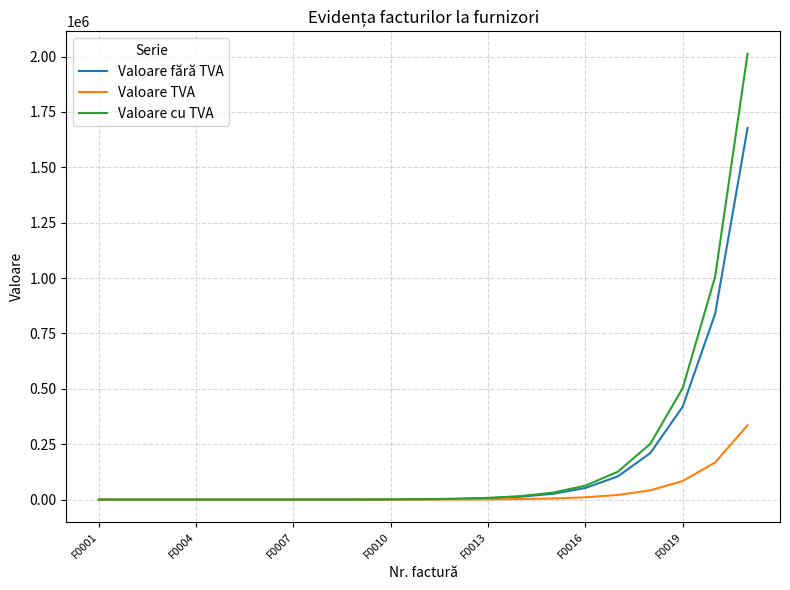

List the series in order of their peak value, lowest first.

Valoare TVA, Valoare fără TVA, Valoare cu TVA